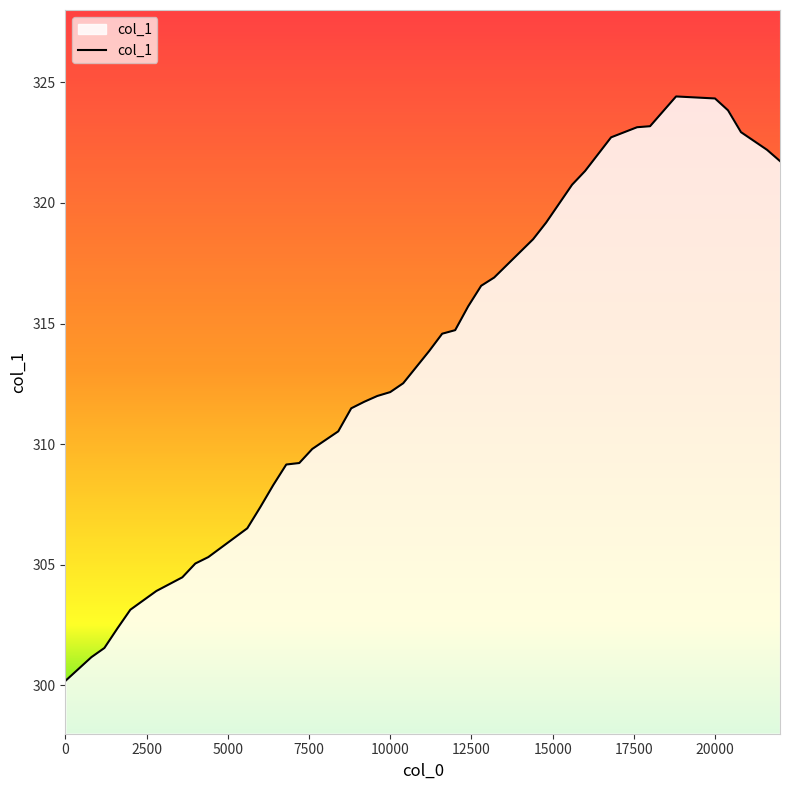

What is the difference between the maximum and minimum values?

24.2